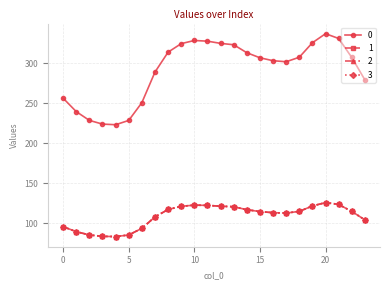

Reading left to right, what are all the values shown in this chart?

0: 0=256.5	1=239.7	2=228.7	3=224.1	4=223.3	5=228.7	6=250.9	7=289.1	8=314.1	9=324.7	10=328.7	11=327.8	12=325.1	13=323.3	14=313.4	15=307.1	16=303.4	17=302.1	18=307.7	19=325.9	20=337.2	21=331.2	22=307.4	23=279.3
1: 0=95.8	1=89.5	2=85.4	3=83.7	4=83.4	5=85.4	6=93.7	7=107.9	8=117.3	9=121.2	10=122.7	11=122.4	12=121.4	13=120.7	14=117.0	15=114.6	16=113.3	17=112.8	18=114.9	19=121.7	20=125.9	21=123.6	22=114.8	23=104.3
2: 0=95.8	1=89.5	2=85.4	3=83.7	4=83.4	5=85.4	6=93.7	7=107.9	8=117.3	9=121.2	10=122.7	11=122.4	12=121.4	13=120.7	14=117.0	15=114.6	16=113.3	17=112.8	18=114.9	19=121.7	20=125.9	21=123.6	22=114.8	23=104.3
3: 0=95.8	1=89.5	2=85.4	3=83.7	4=83.4	5=85.4	6=93.7	7=107.9	8=117.3	9=121.2	10=122.7	11=122.4	12=121.4	13=120.7	14=117.0	15=114.6	16=113.3	17=112.8	18=114.9	19=121.7	20=125.9	21=123.6	22=114.8	23=104.3